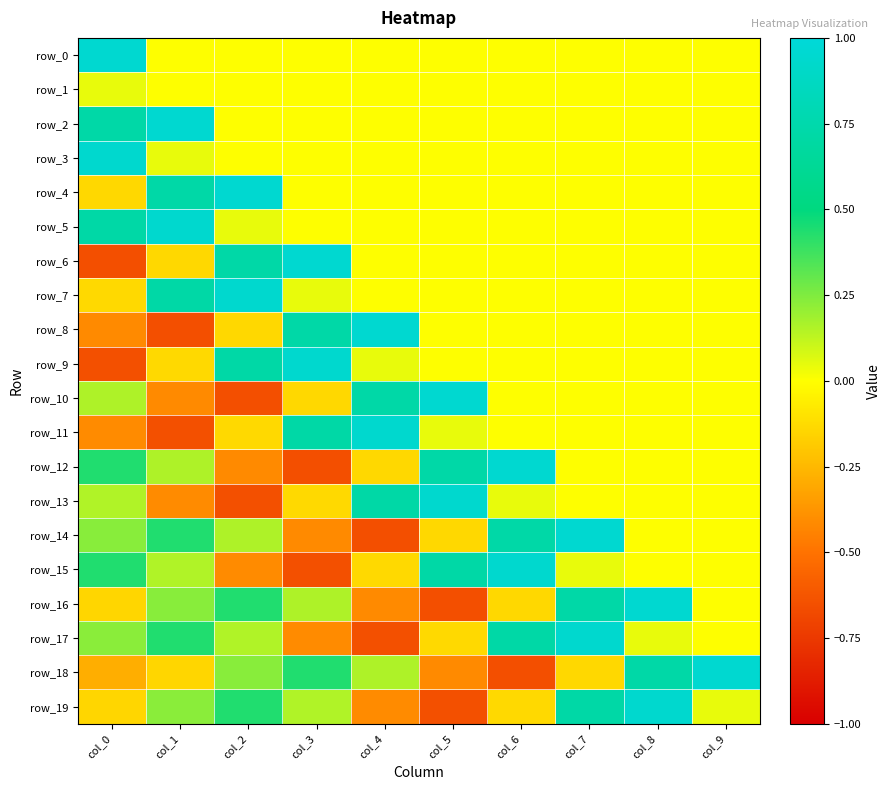

Which has a higher value, col_8 or col_7?

col_8